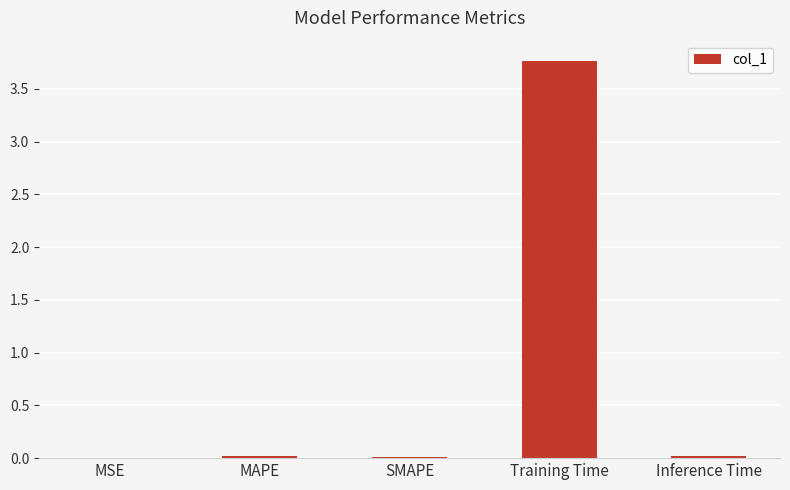

Between MSE and Training Time, which is larger?

Training Time